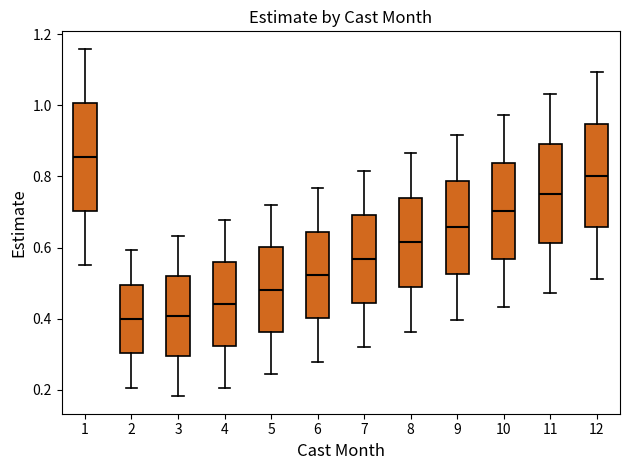

Where is the upper edge of the box at x = 9 on the y-axis? The values are not printed on the chart, so give them approximately, as read against the axis.

0.78